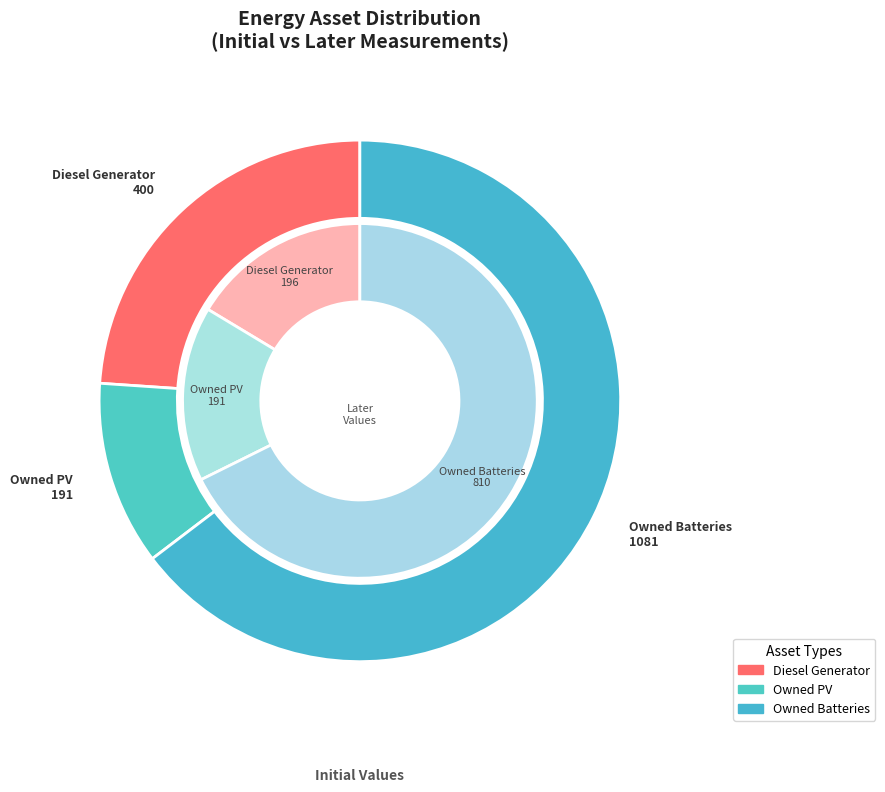

To the nearest percent, what is the combined percentage of Owned Batteries and Diesel Generator?

89%